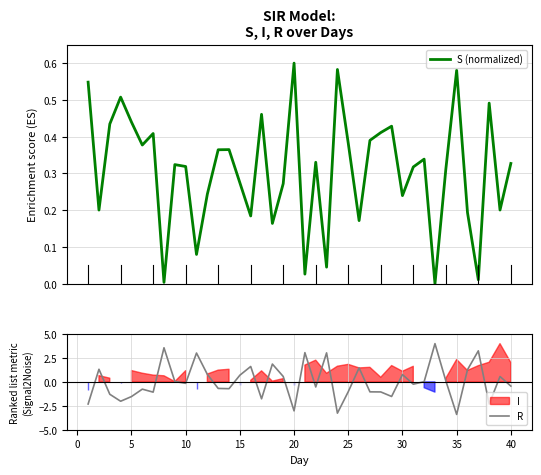

Which series has the widest spread of values?

R